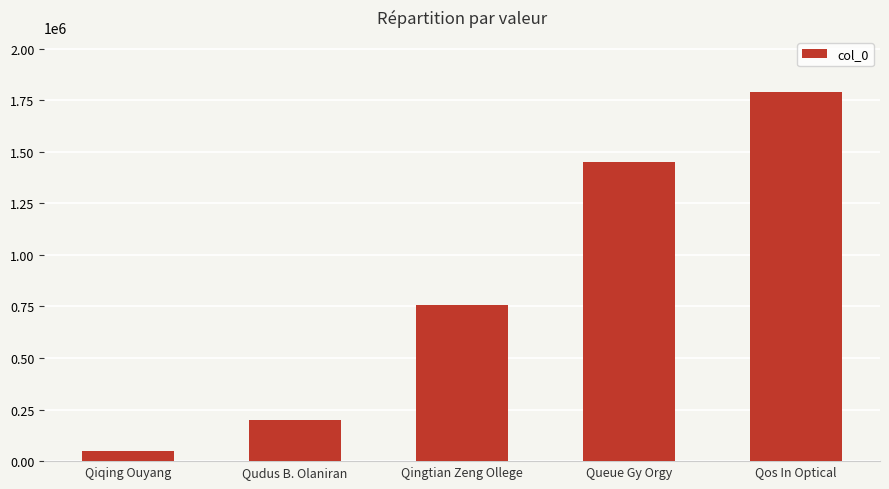

What is the difference between the maximum and minimum values?

1738009